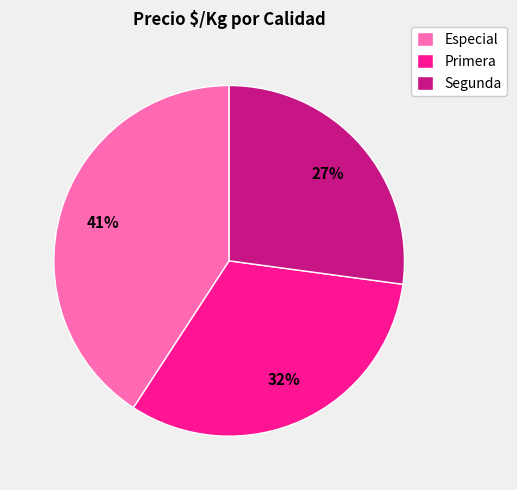

What is the smallest slice in the pie chart?

Segunda